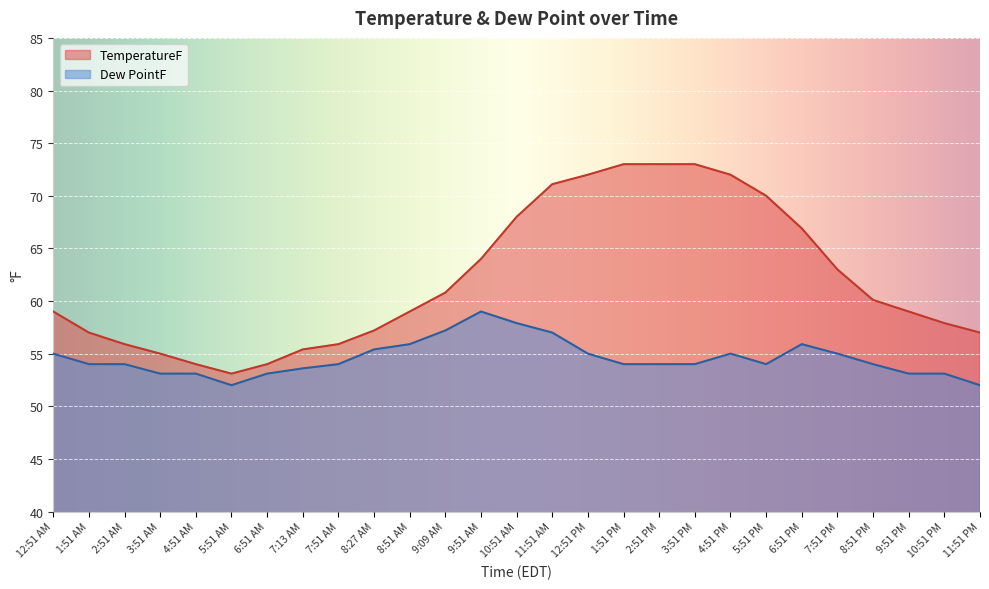

What is the value of the TemperatureF point at the 3rd from the left?

55.9